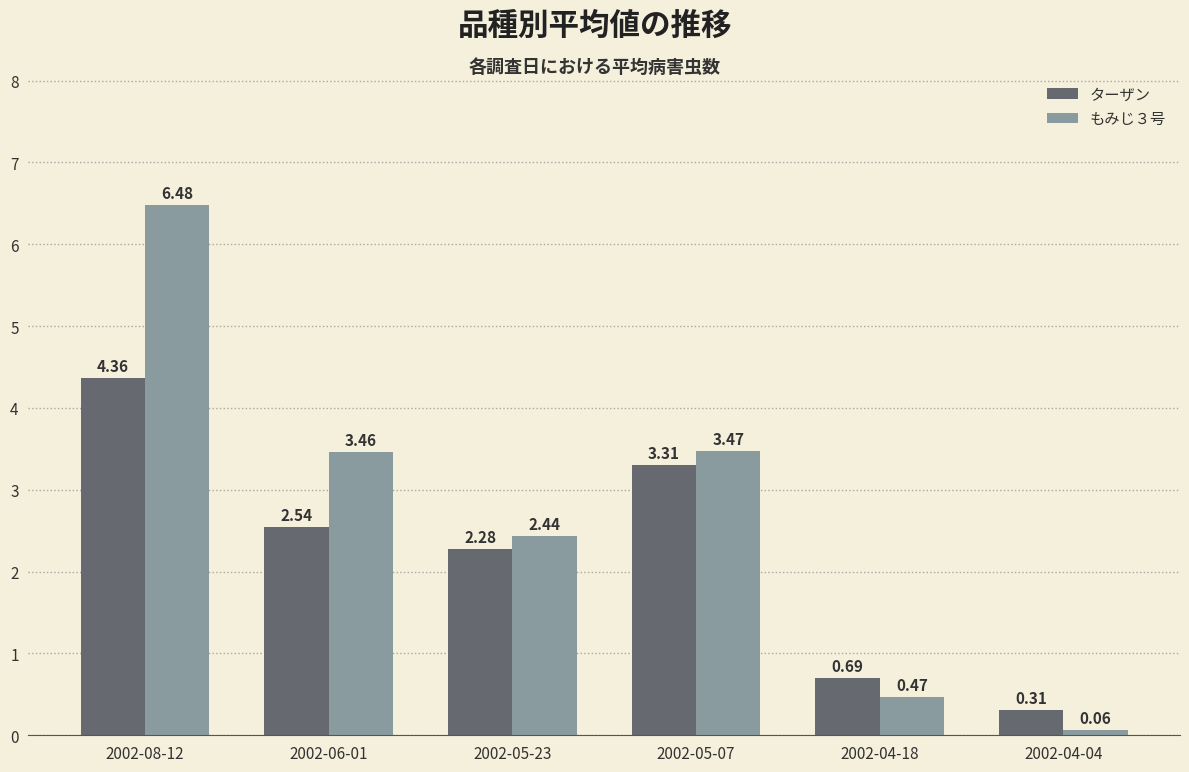

At how many categories does at least one series exceed 2?

4